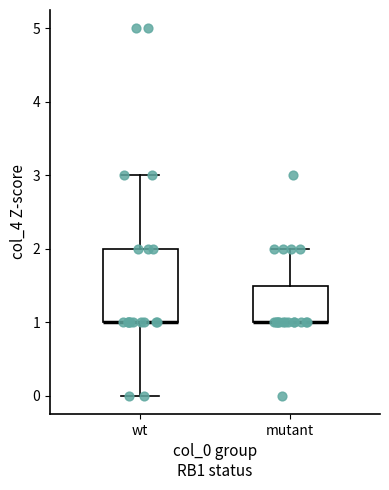

Where does the lower whisker of the box for wt end on the y-axis? The values are not printed on the chart, so give them approximately, as read against the axis.

0.0